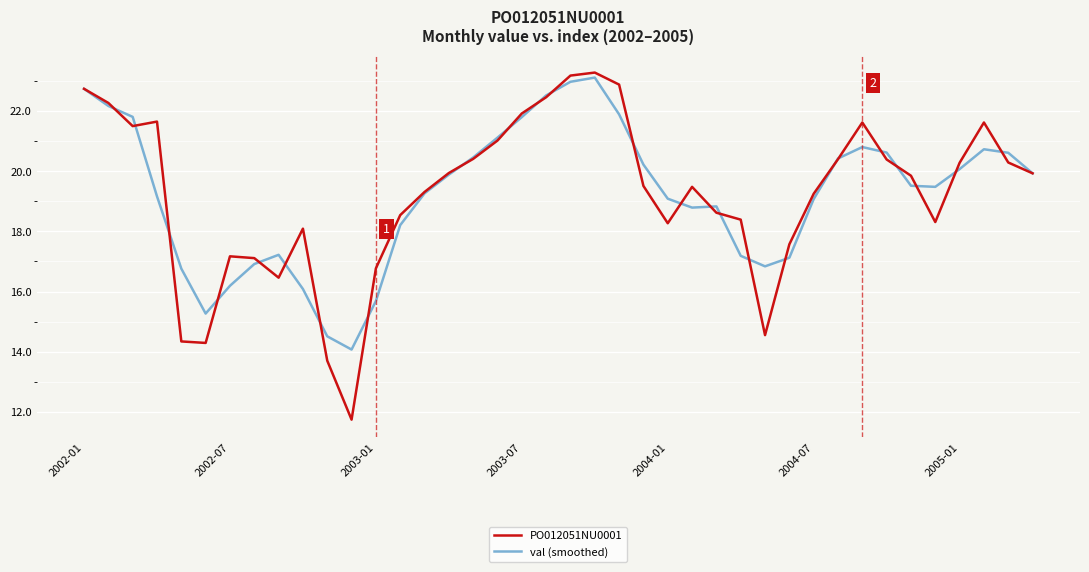

What is the average value of the PO012051NU0001 series?

19.2